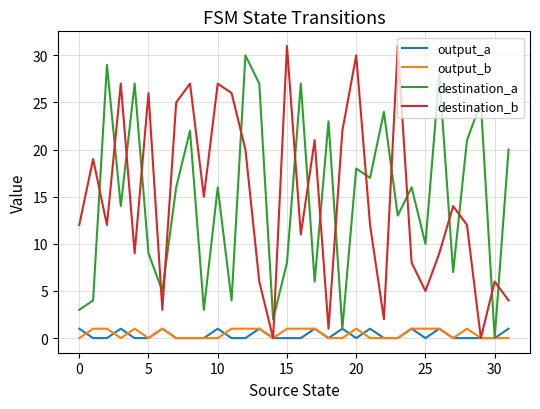

Which series ends up on top after the final intersection of destination_b and destination_a?

destination_a